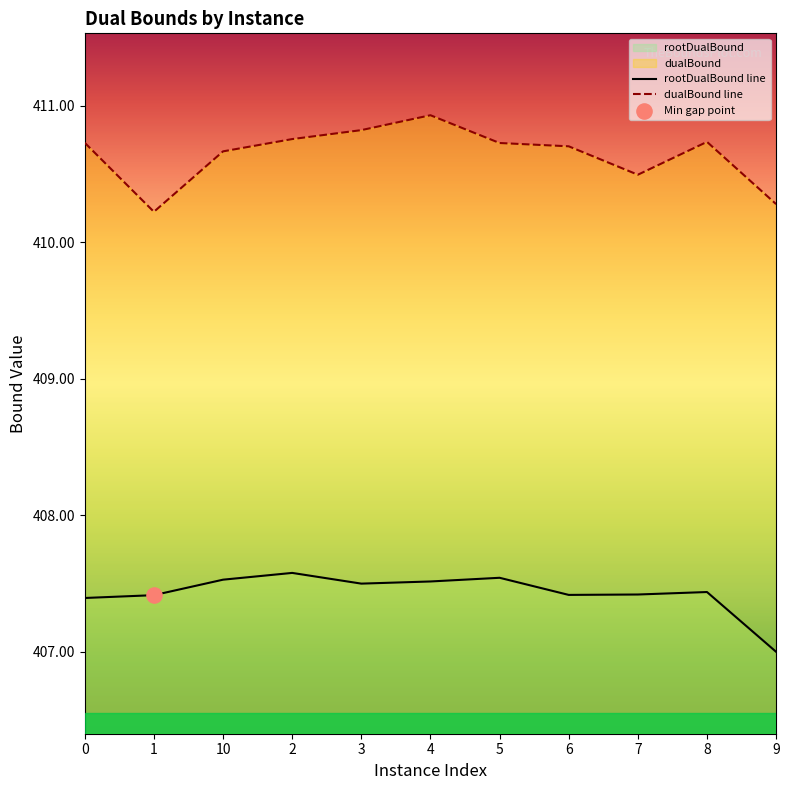

What are all the series names shown in the legend?

rootDualBound, dualBound